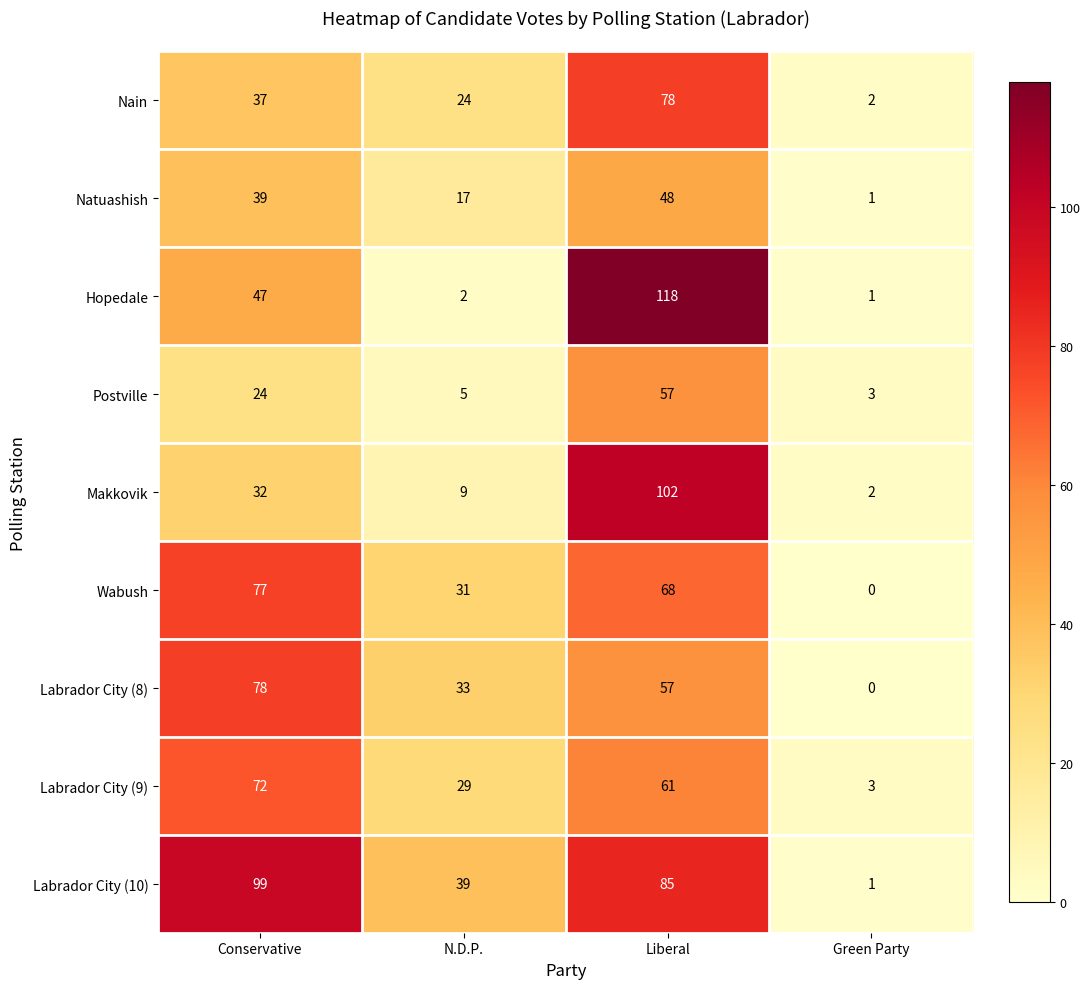

Which category has the lowest value in the Makkovik series?

Green Party